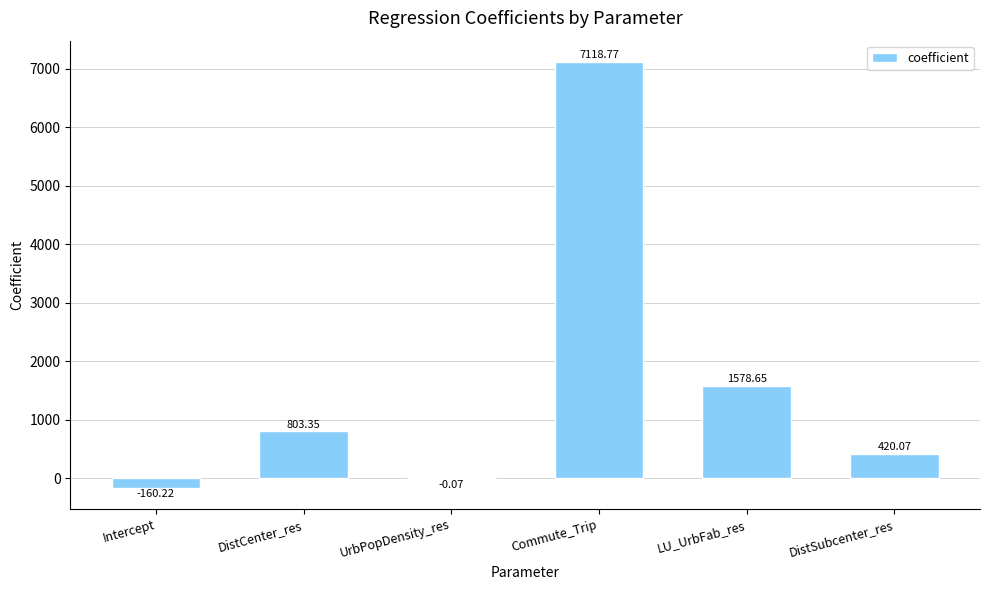

Where does the data first go above 803?

DistCenter_res